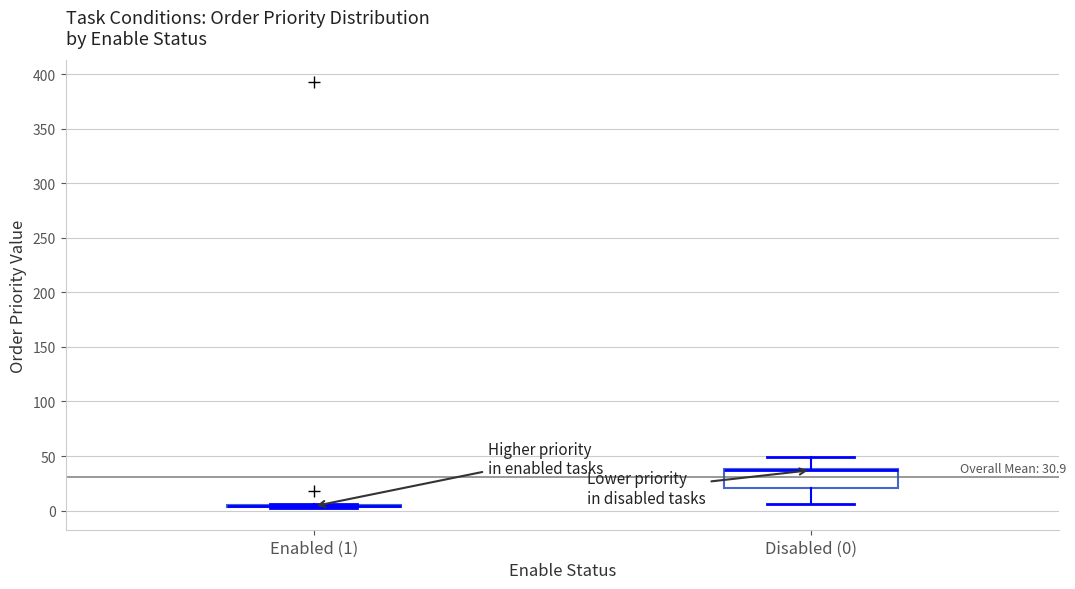

Which box is the tallest, from its lower edge to its upper edge?

Disabled (0)